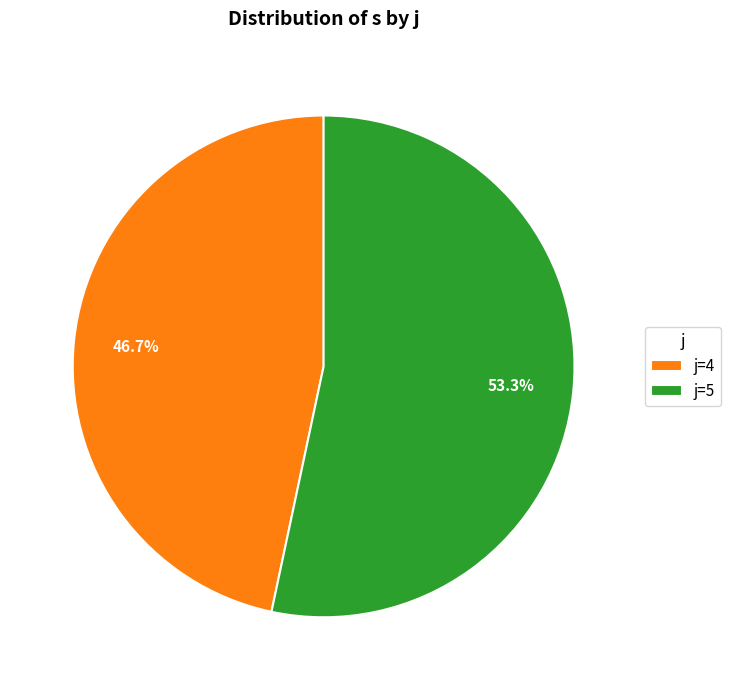

Which category has the biggest portion of the pie?

j=5